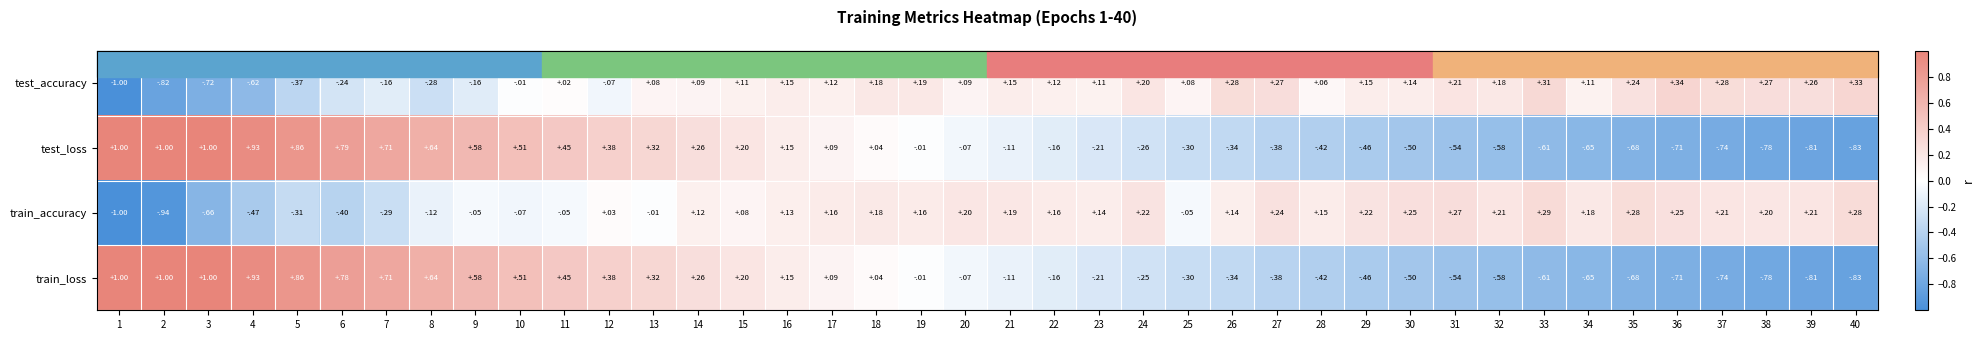

Which has a higher value, 33 or 30?

33